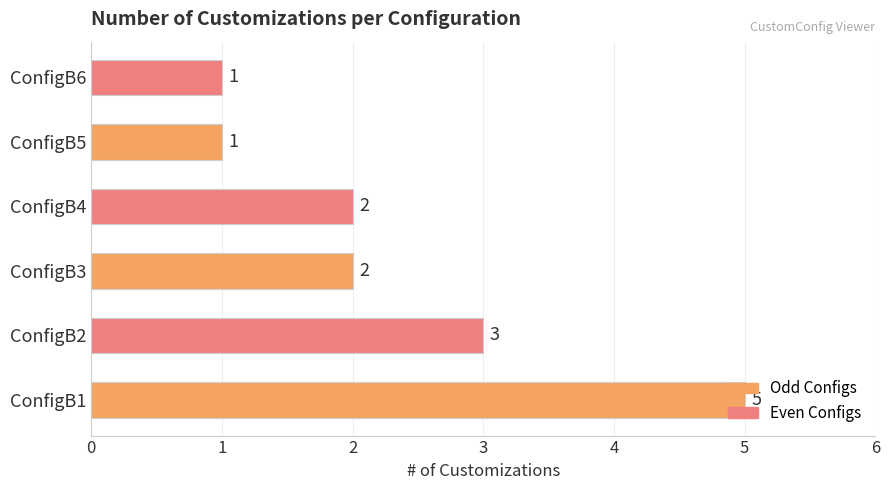

Between ConfigB1 and ConfigB5, which is larger?

ConfigB1